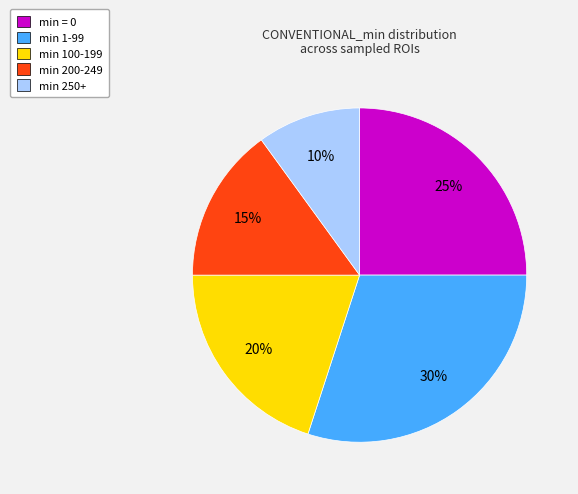

Between min = 0 and min 250+, which is larger?

min = 0